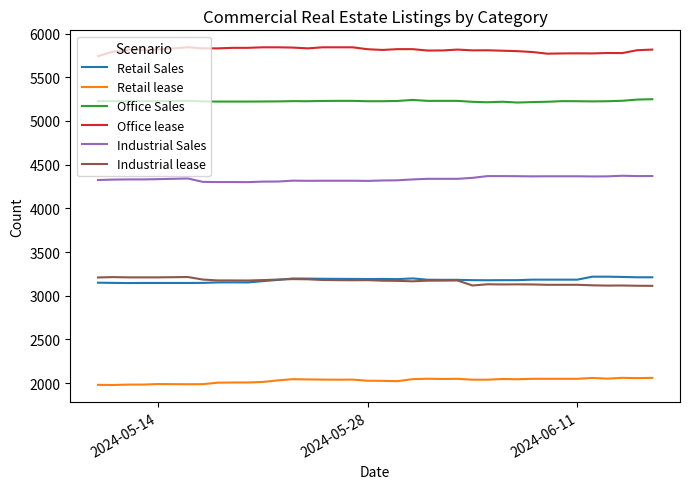

True or false: Office Sales and Office lease cross at least once.

False